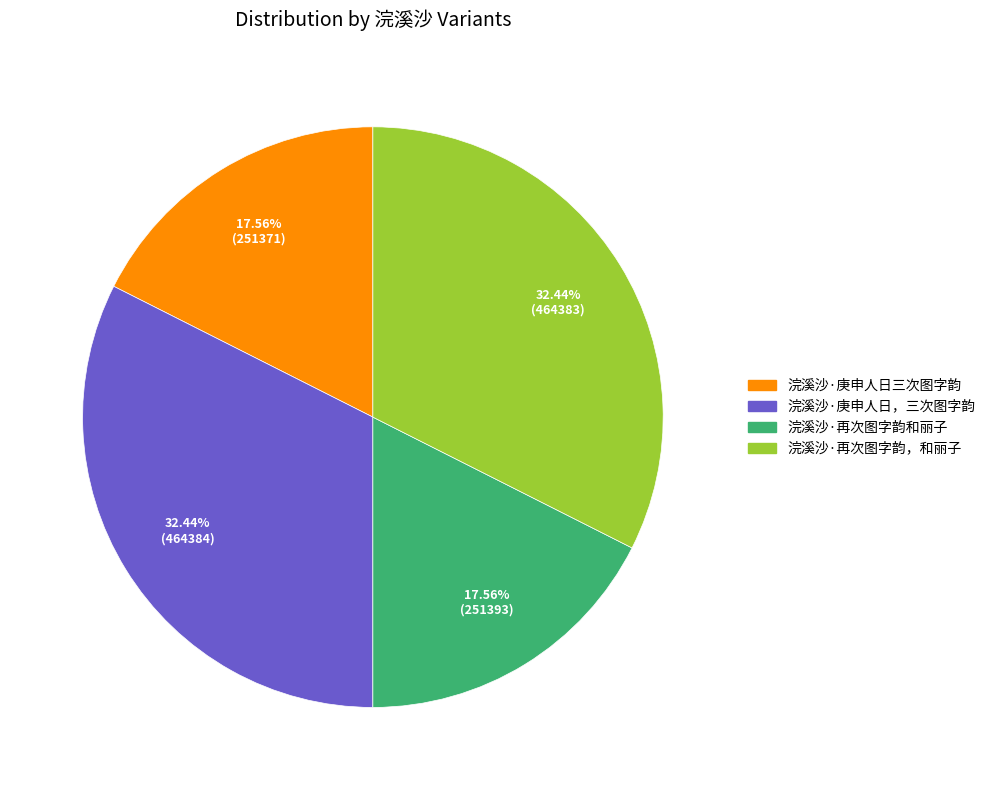

What is the ratio of the value at 浣溪沙·再次图字韵和丽子 to the value at 浣溪沙·庚申人日，三次图字韵?

0.5